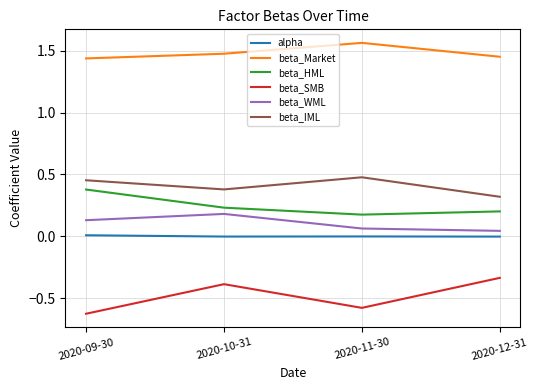

What are all the series names shown in the legend?

alpha, beta_Market, beta_HML, beta_SMB, beta_WML, beta_IML